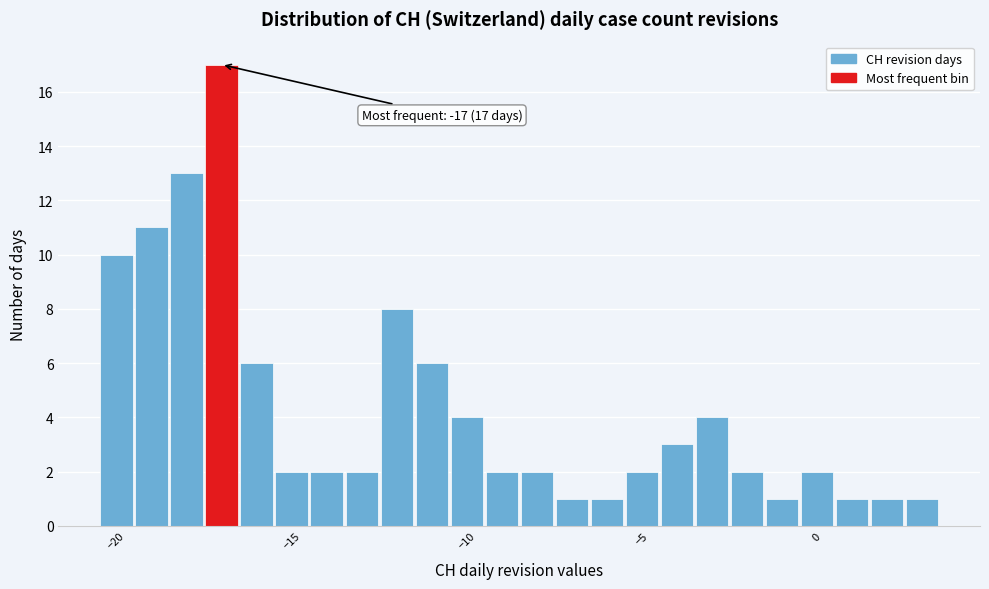

Read against the x-axis, roughly where is the centre of the tallest bar?

-17.0